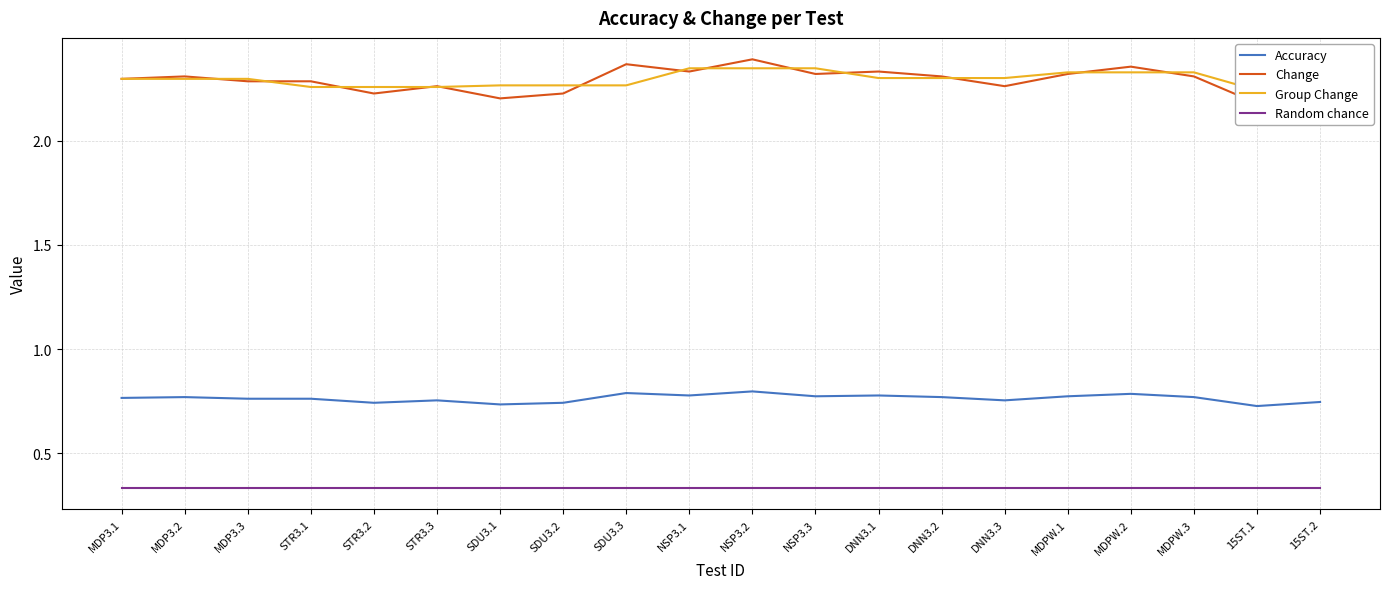

True or false: Change and Random chance cross at least once.

False